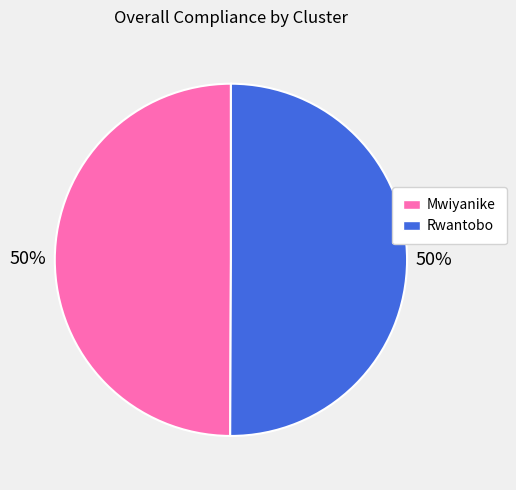

What percentage is the Mwiyanike slice, to the nearest percent?

50%